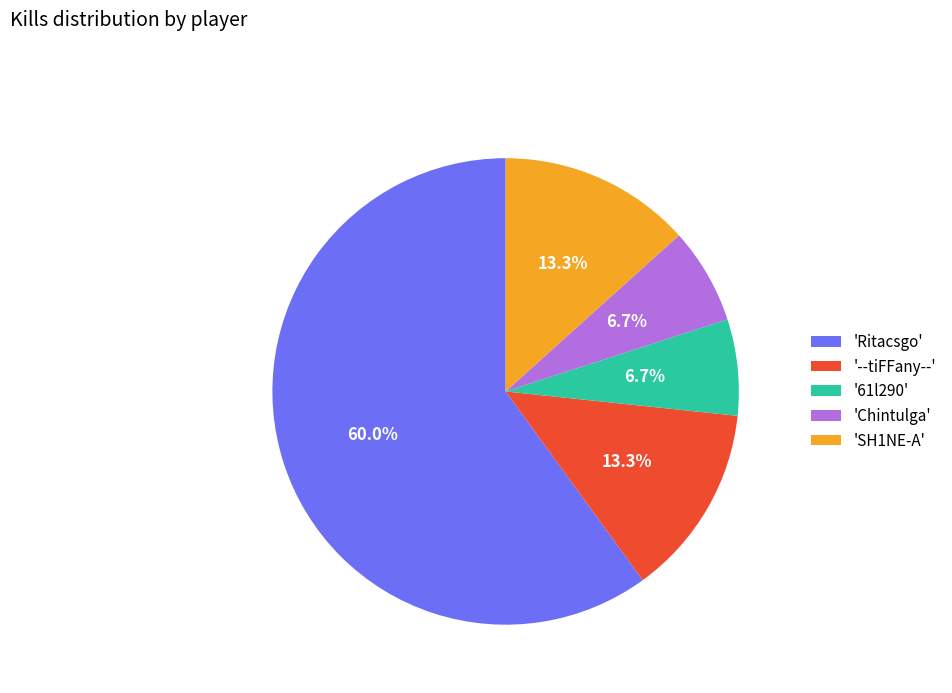

How many slices are in this pie chart?

5